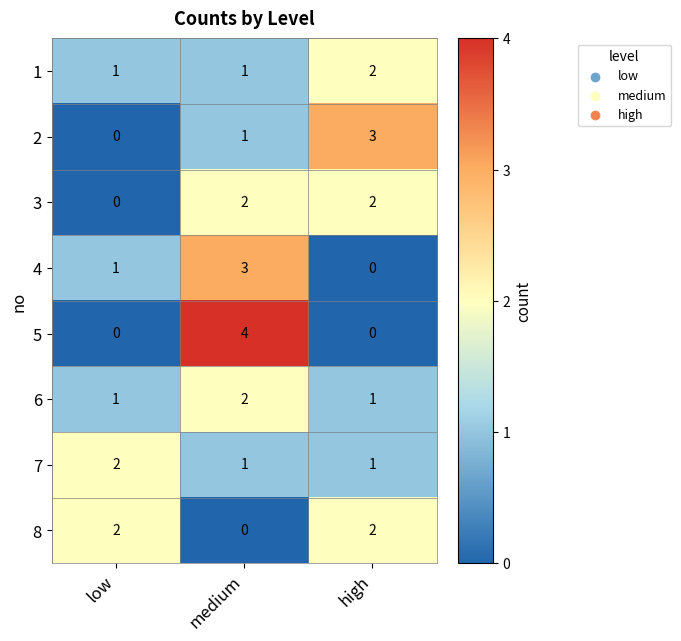

Between low and high, which series saw the biggest shift?

2